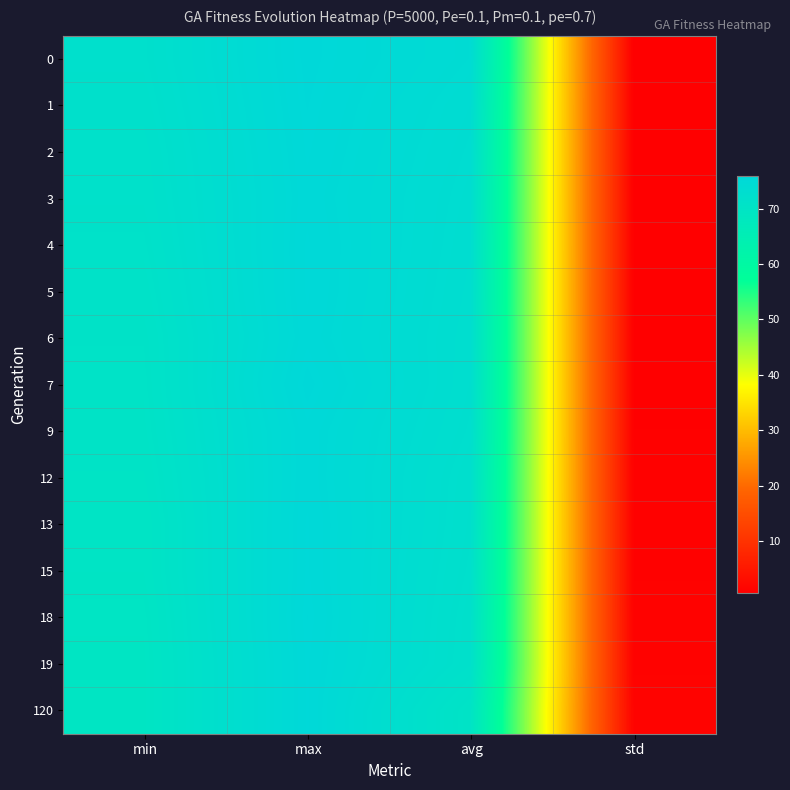

At how many categories does at least one series exceed 16?

3